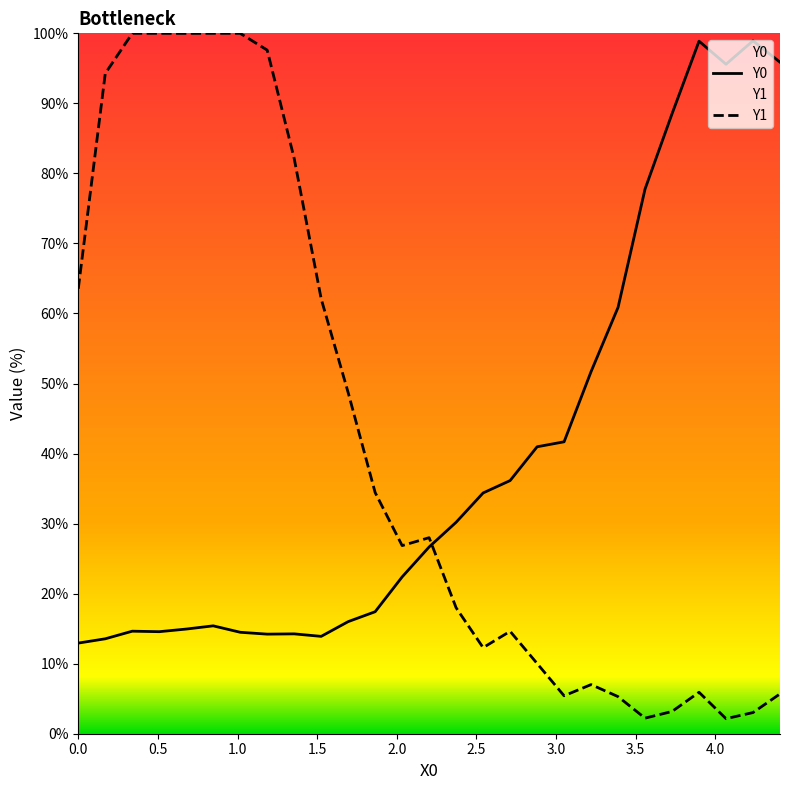

What is the minimum value shown in the chart?

2.1